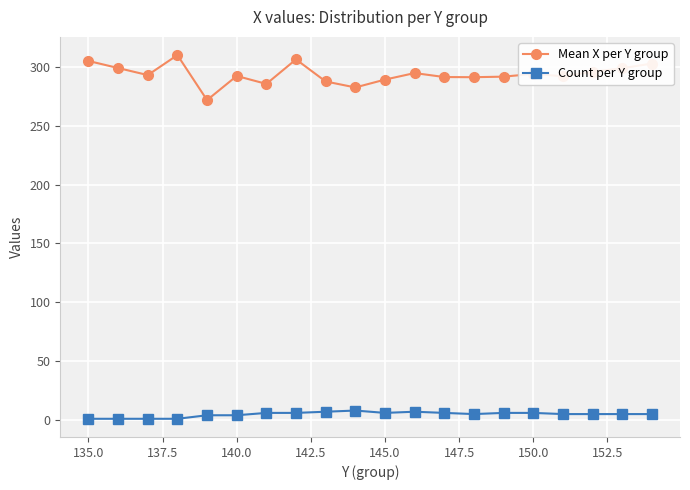

True or false: Mean X per Y group and Count per Y group intersect in this chart.

False